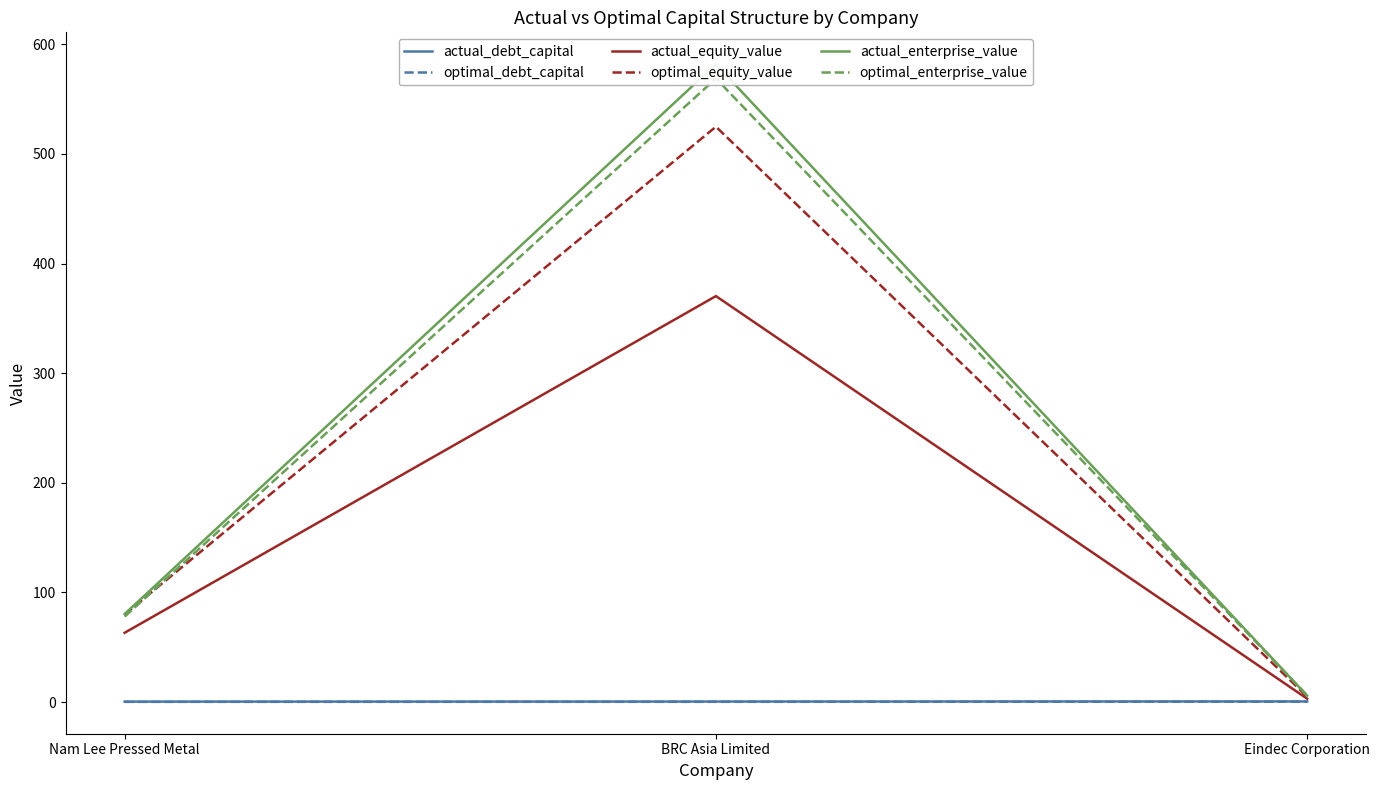

How many lines are shown in the chart?

6